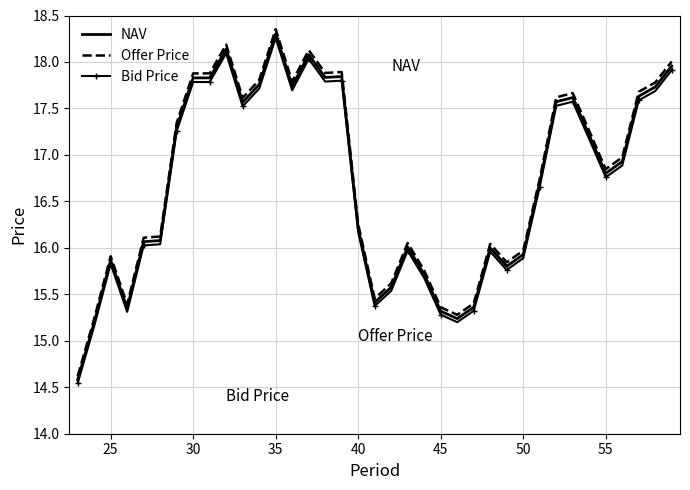

Which series has the widest spread of values?

Offer Price